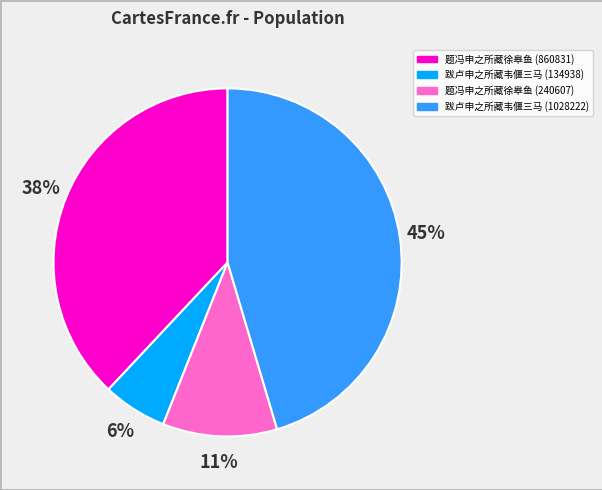

Is it true that 题冯申之所藏徐皋鱼 (240607) is 11% of the pie?

True